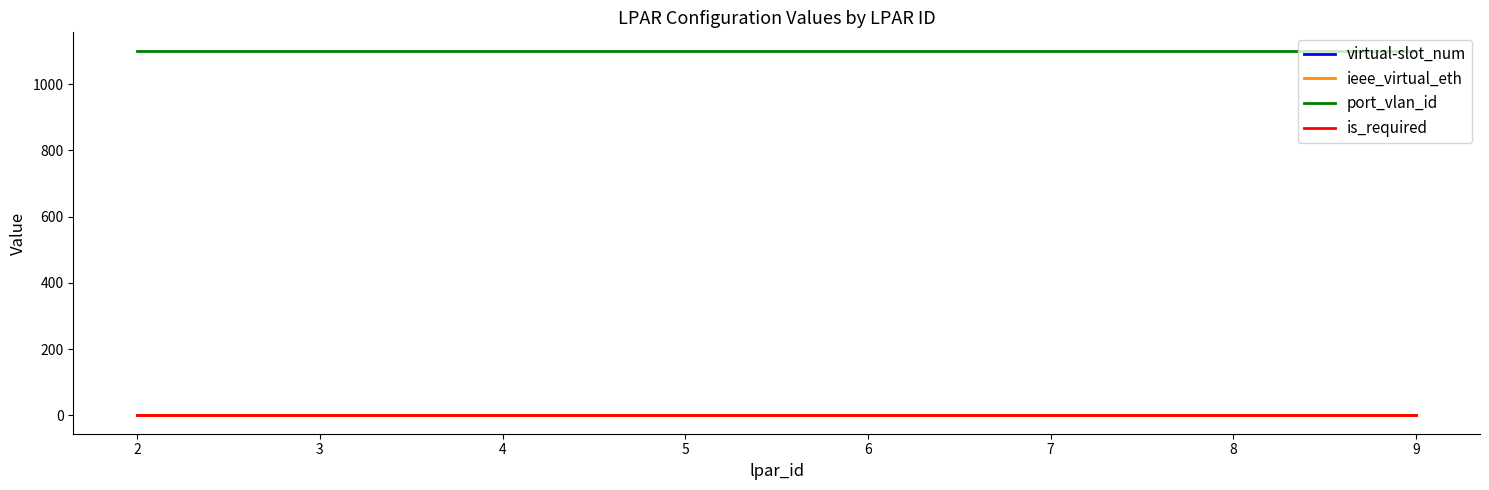

At which label does virtual-slot_num reach its peak?

2